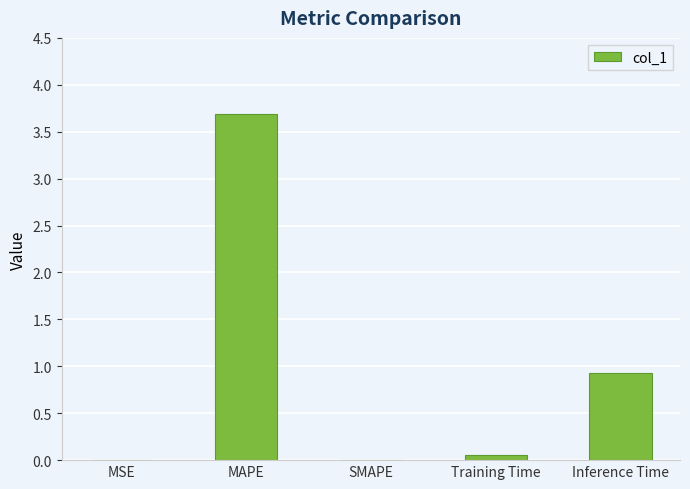

What is the sum of all values?

4.7